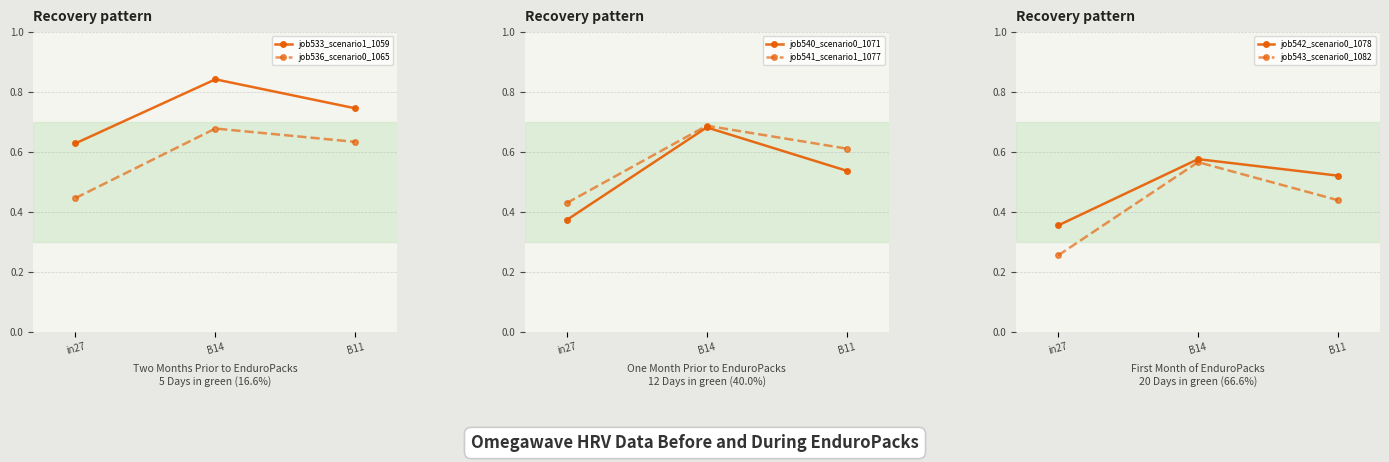

The value of job542_scenario0_1078 at in27 is 0.4. True or false?

True